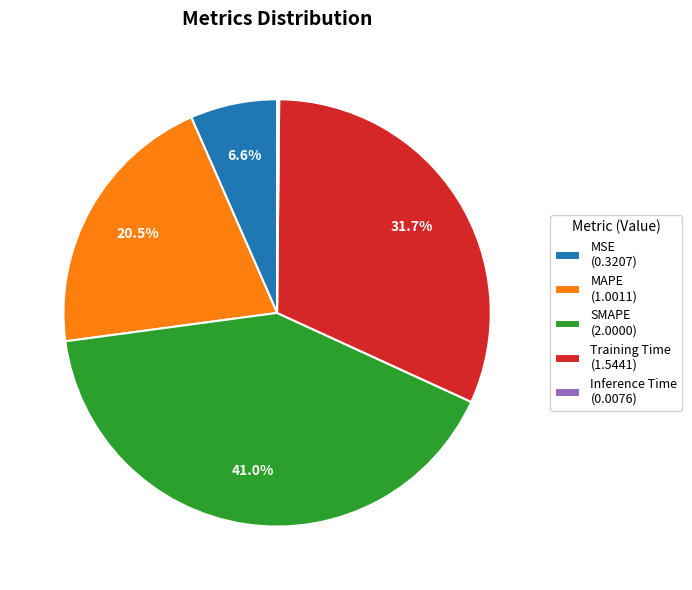

To the nearest percent, what is the difference between the largest and smallest slice percentages?

41%